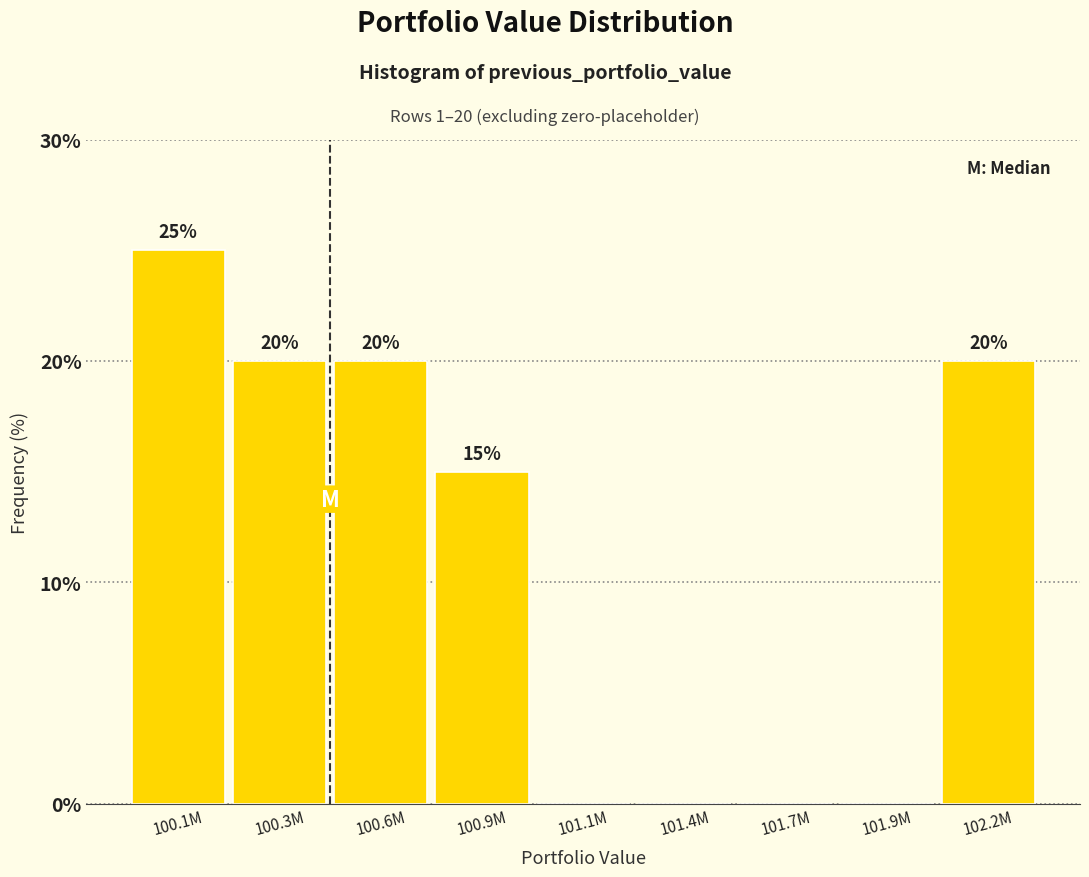

Reading left to right, transcribe all the data shown in this chart.

100.1M=25	100.3M=20	100.6M=20	100.9M=15	101.1M=0	101.4M=0	101.7M=0	101.9M=0	102.2M=20